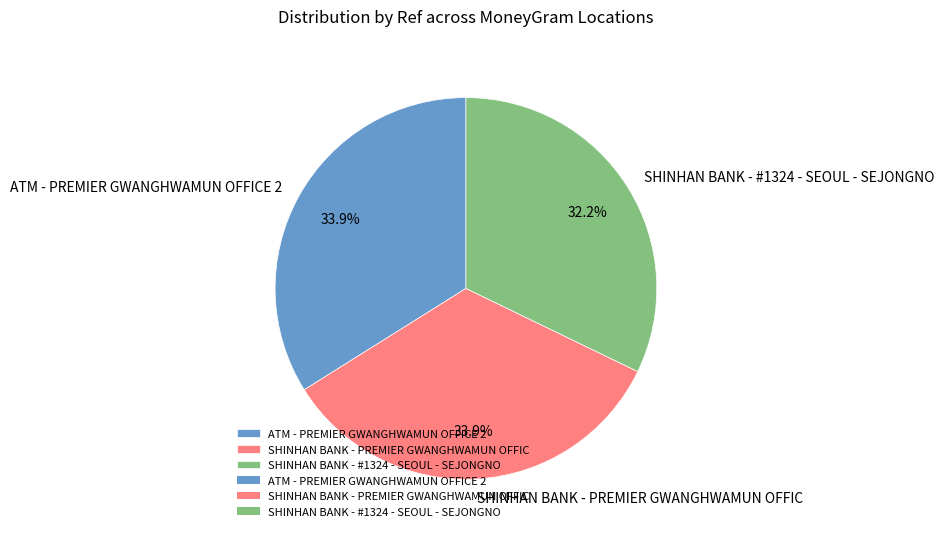

Does SHINHAN BANK - #1324 - SEOUL - SEJONGNO account for over 50% of the chart?

No